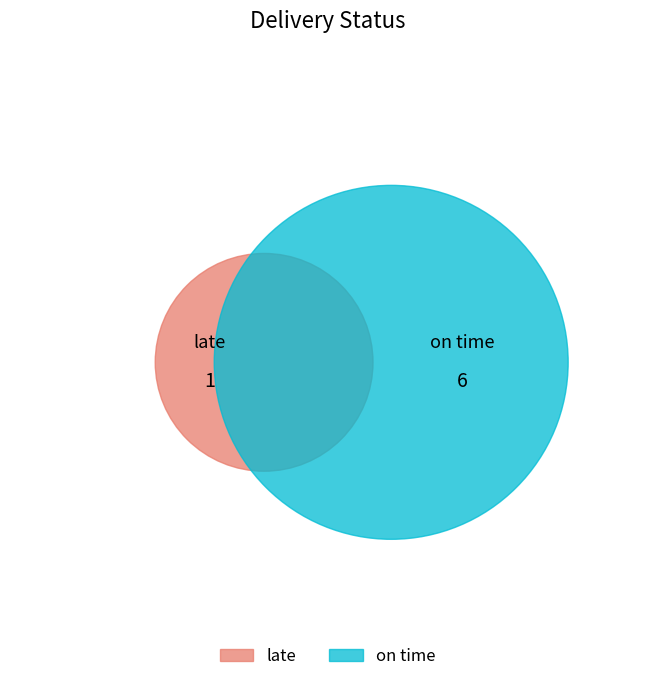

What is the smallest slice in the pie chart?

late